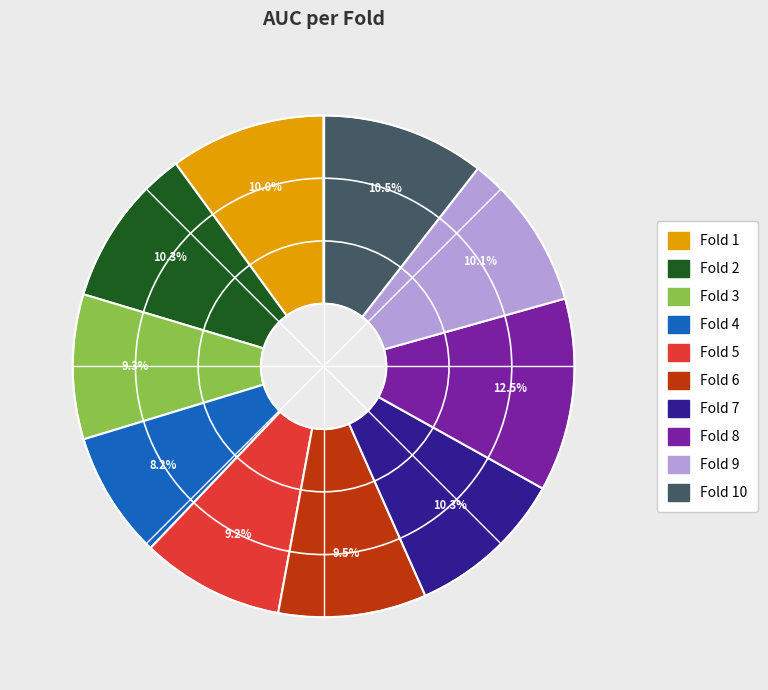

How many segments does this pie chart have?

10